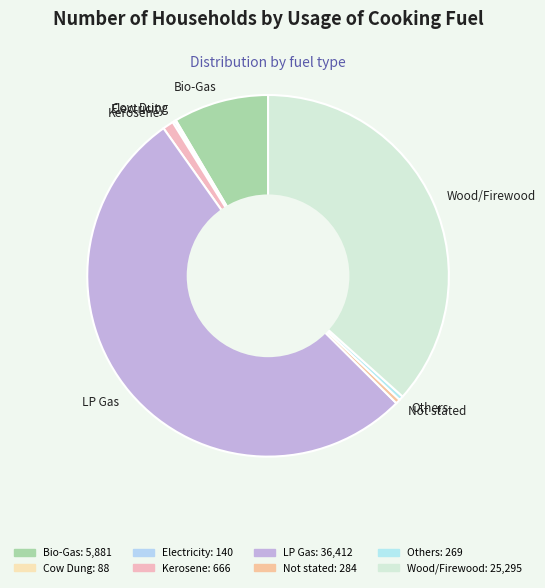

Which category has the biggest portion of the pie?

LP Gas